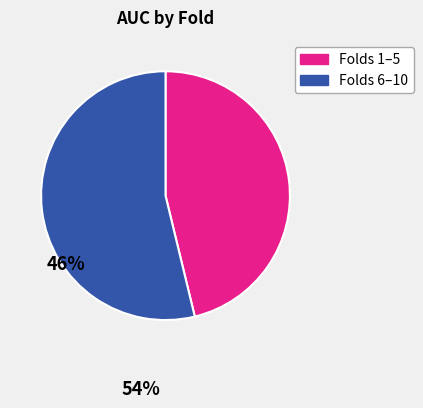

Is there a majority slice in this chart?

Yes